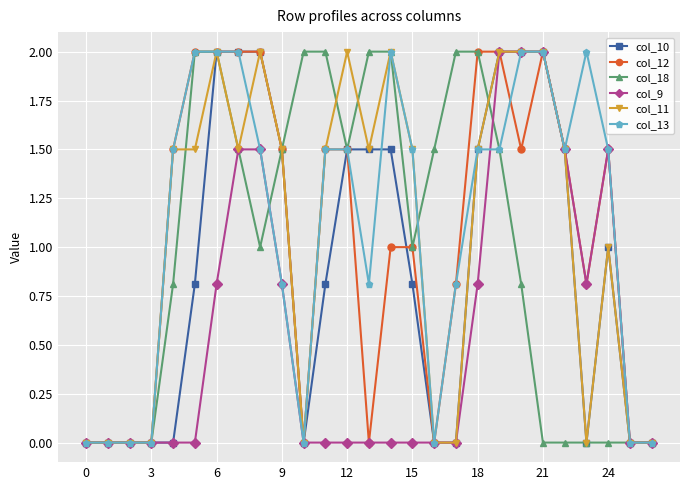

True or false: col_11 has more than 0 points higher than both neighbors.

True